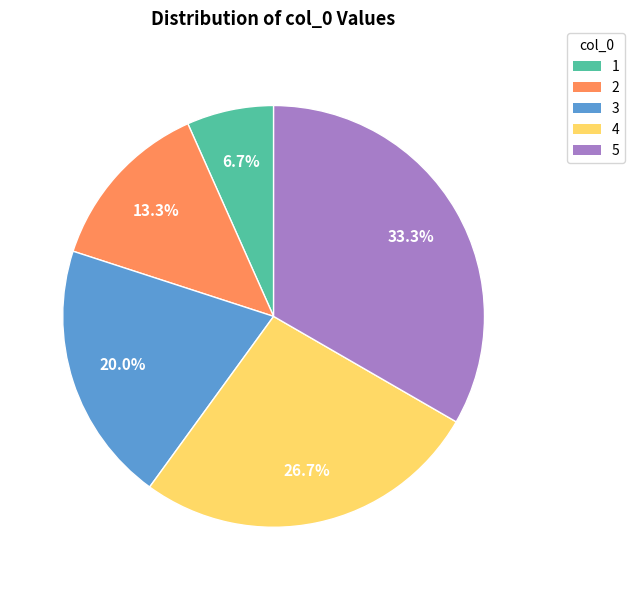

What portion of the pie excludes 5?

66.7%